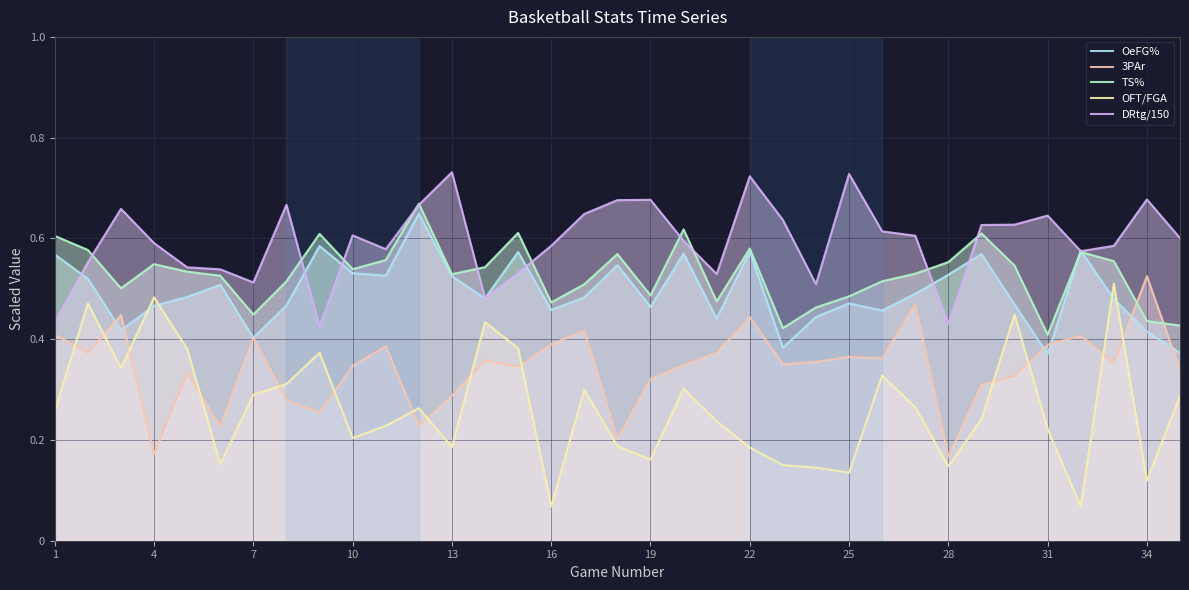

Is it true that OeFG% equals 0.4 at 7?

True